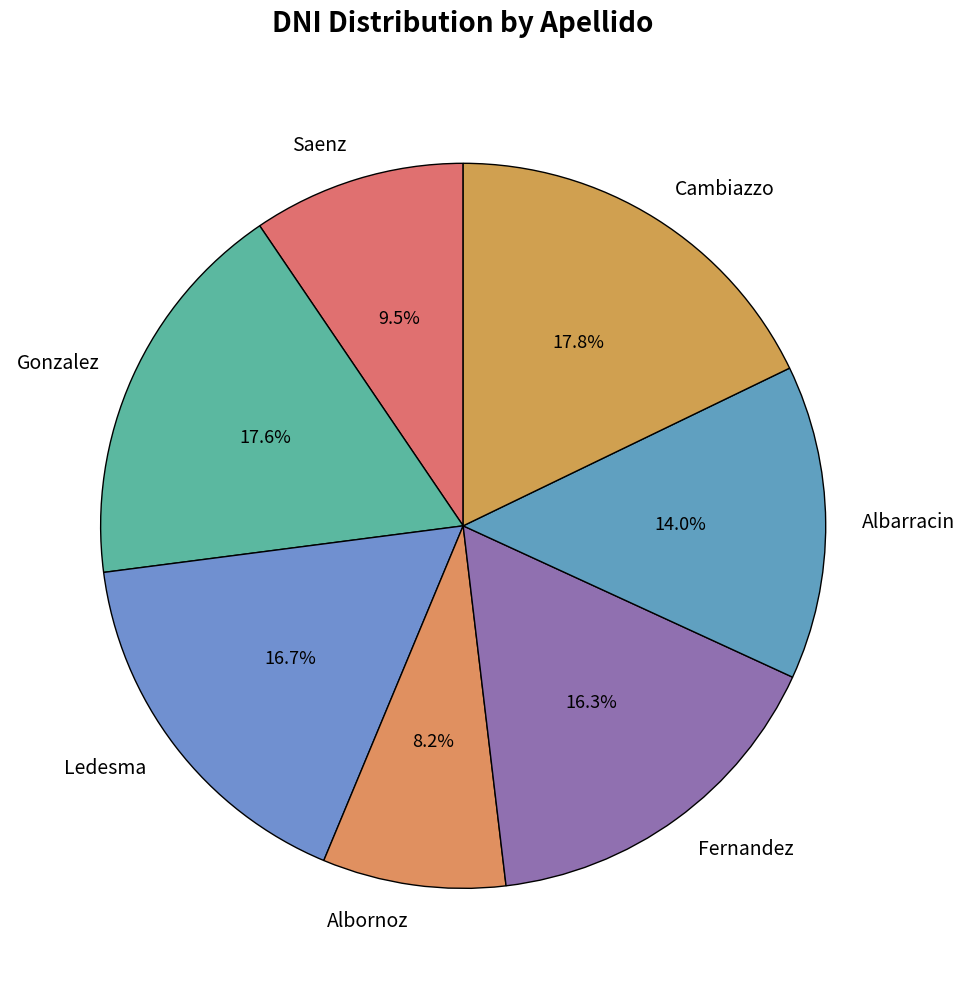

What percentage is the Gonzalez slice, to the nearest percent?

18%